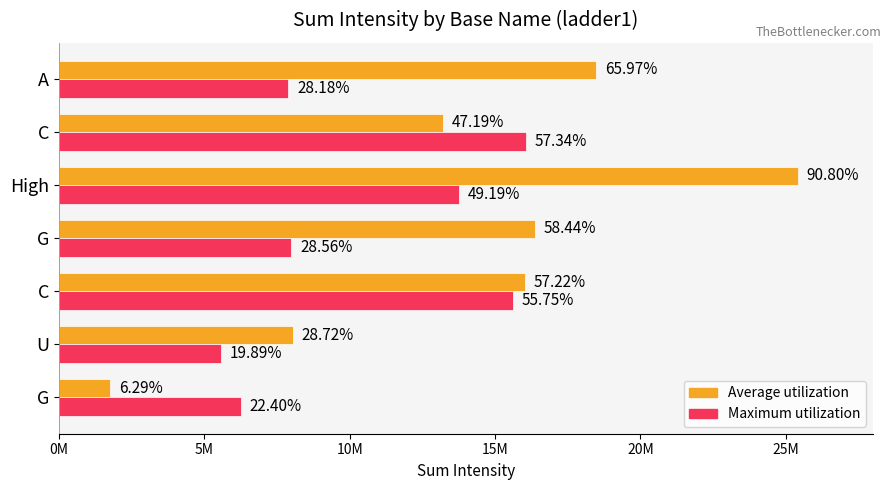

What are all the series names shown in the legend?

Average utilization, Maximum utilization